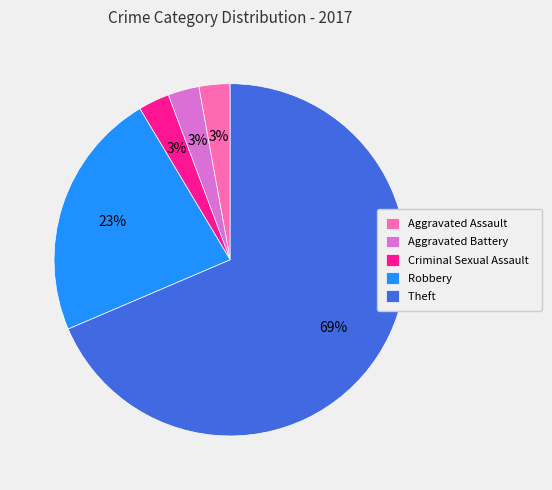

Which category has the biggest portion of the pie?

Theft